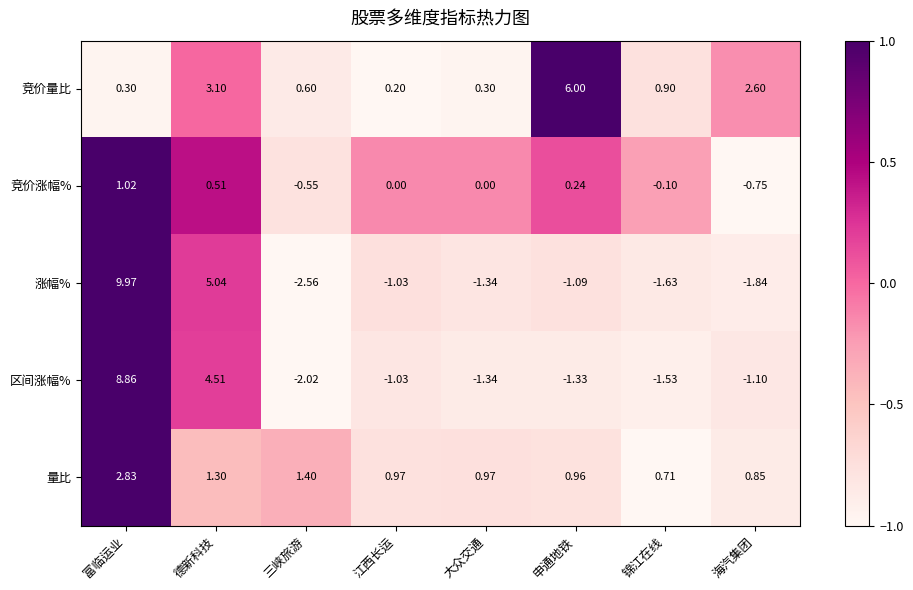

At which category does the chart reach its peak across all series?

富临运业